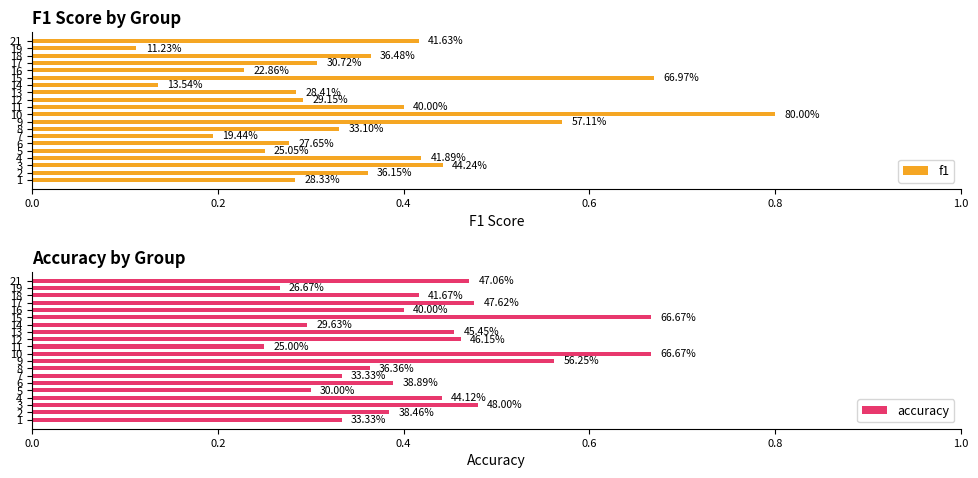

Does the chart contain any negative values?

No